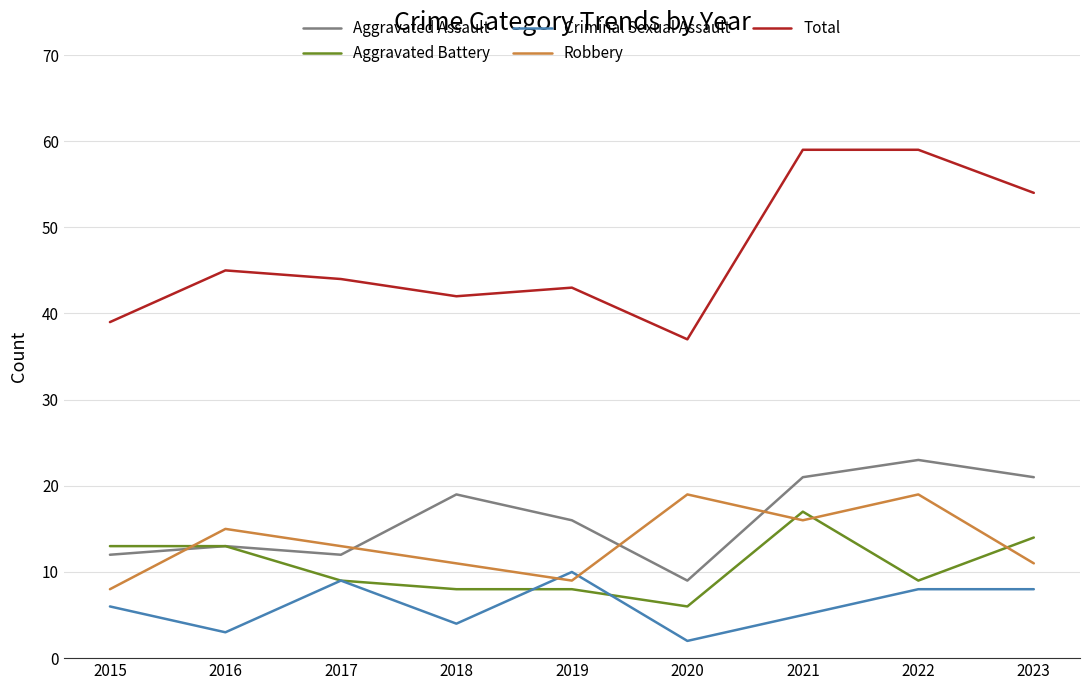

The Robbery series shows 21 at 2016. True or false?

False